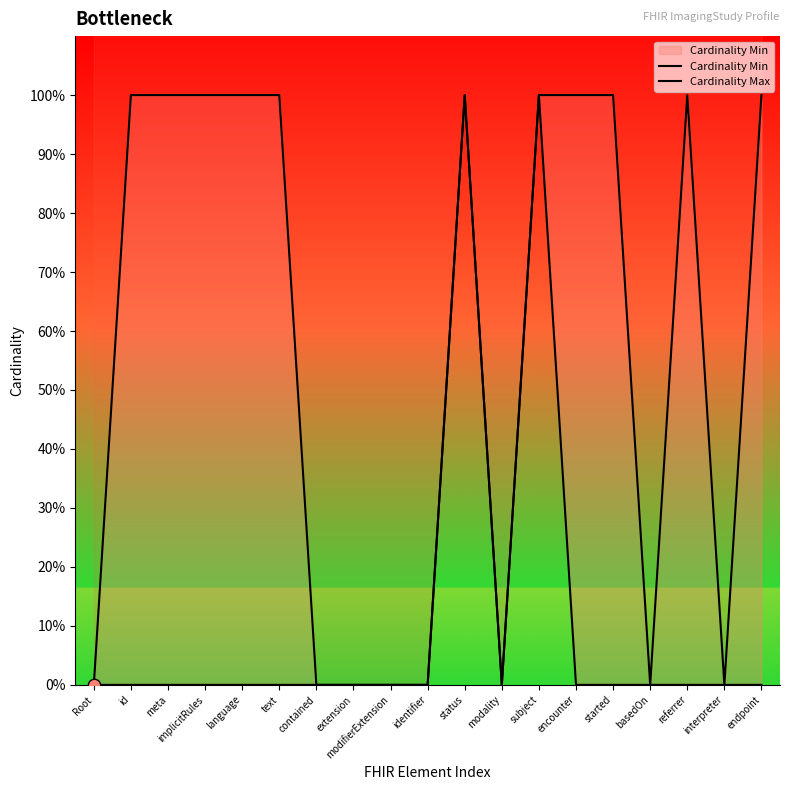

Which series has the largest total across all categories?

Cardinality Max